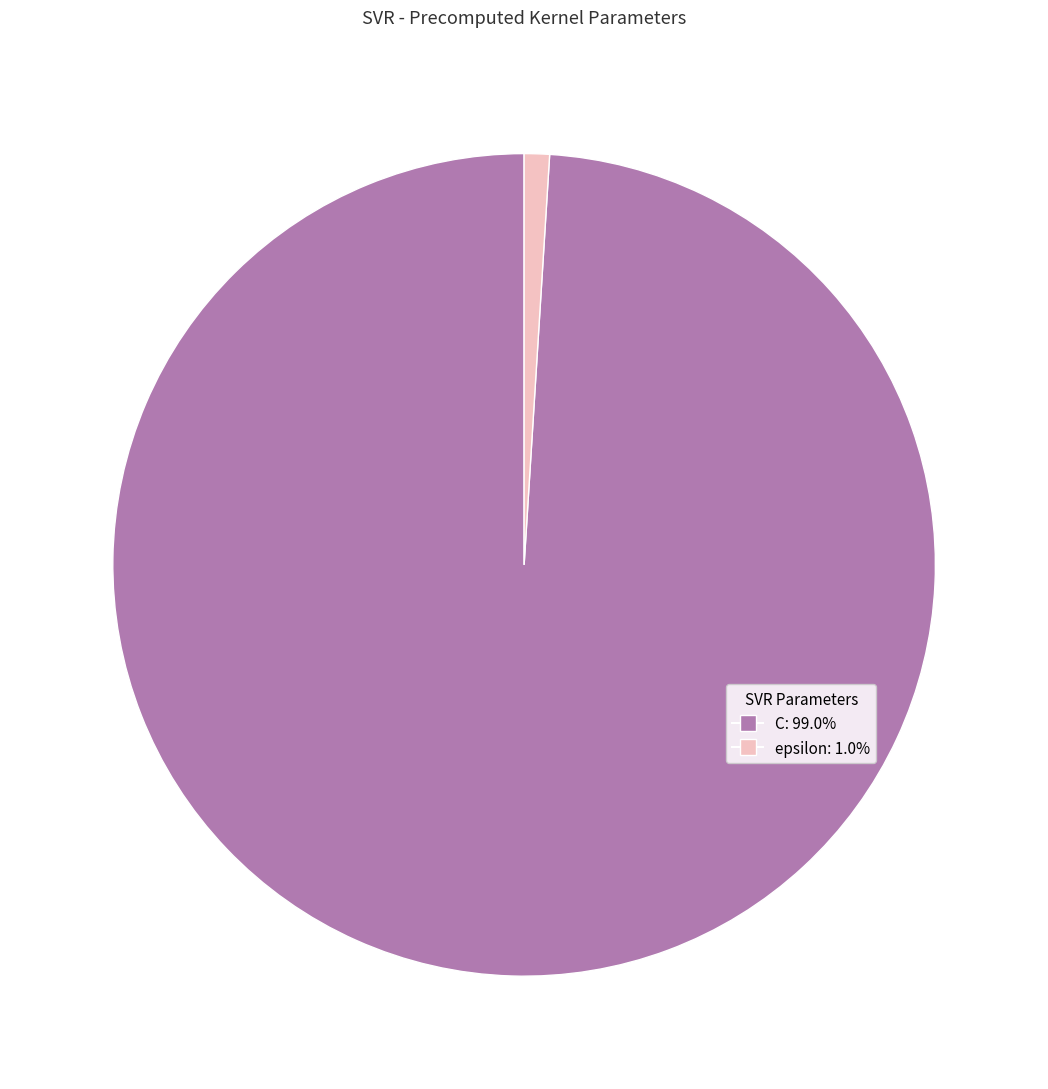

Approximately how many times larger is the value at C compared to epsilon?

100.0